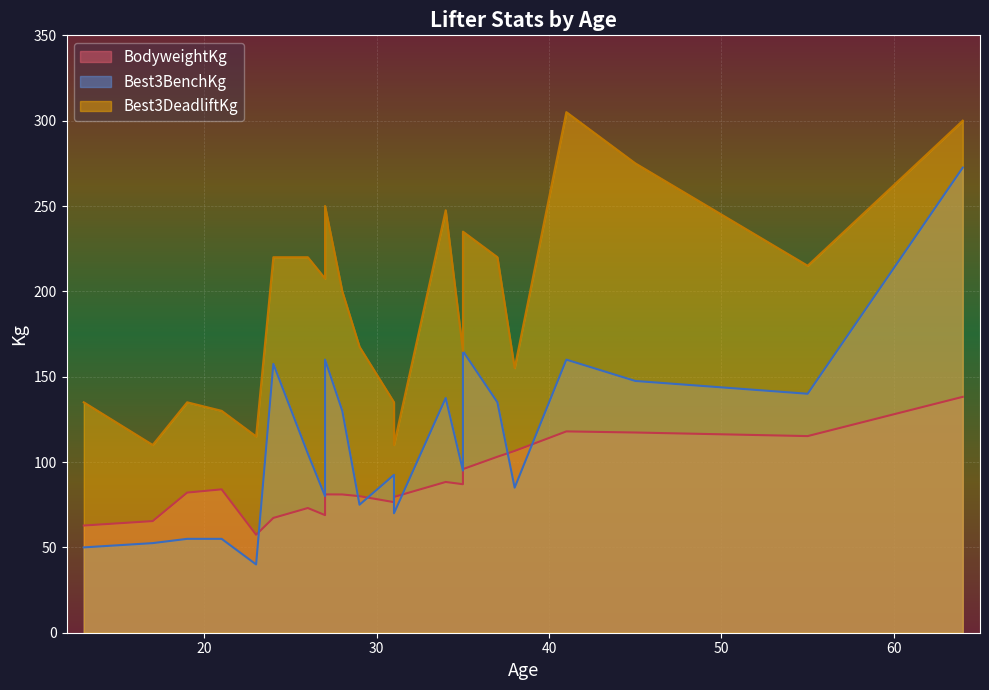

What is the sum of all Best3DeadliftKg values?

4252.5